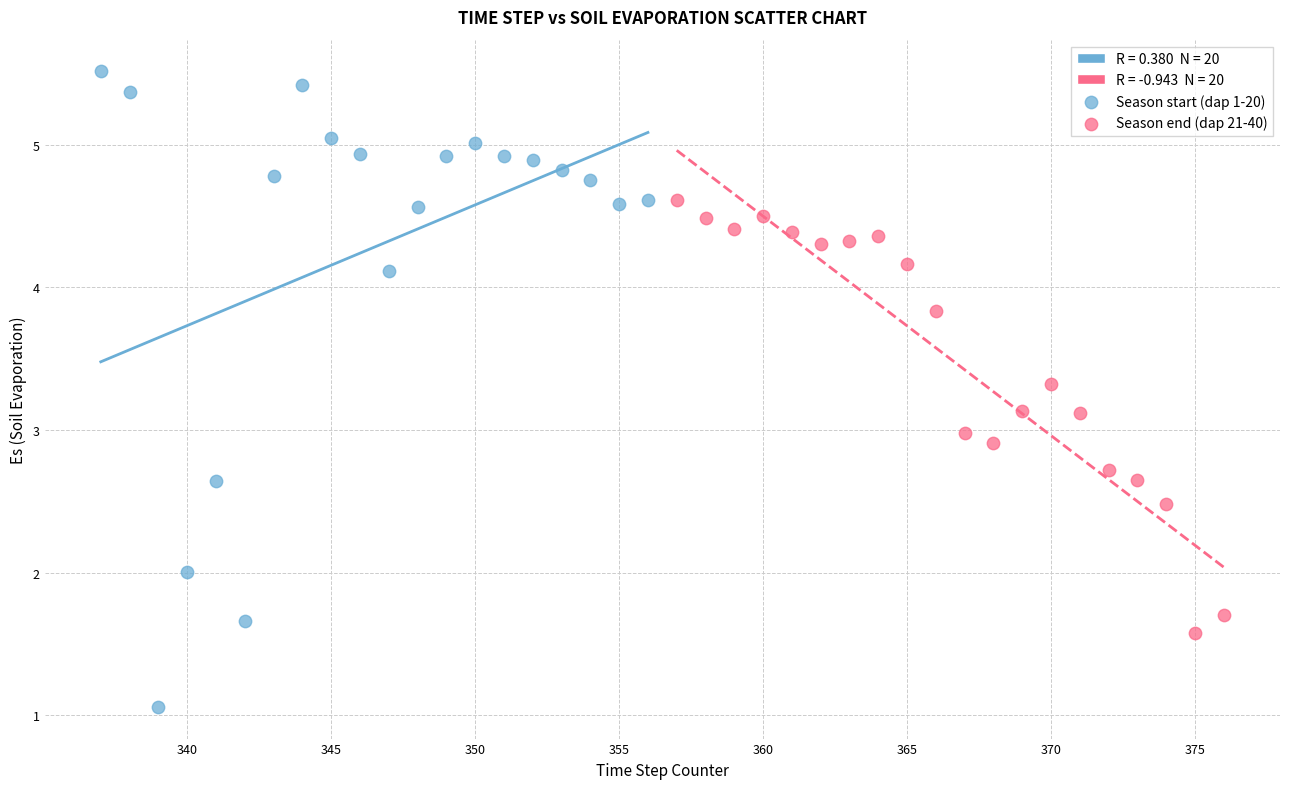

Which series contains the lowest Y value?

Season start (dap 1-20)